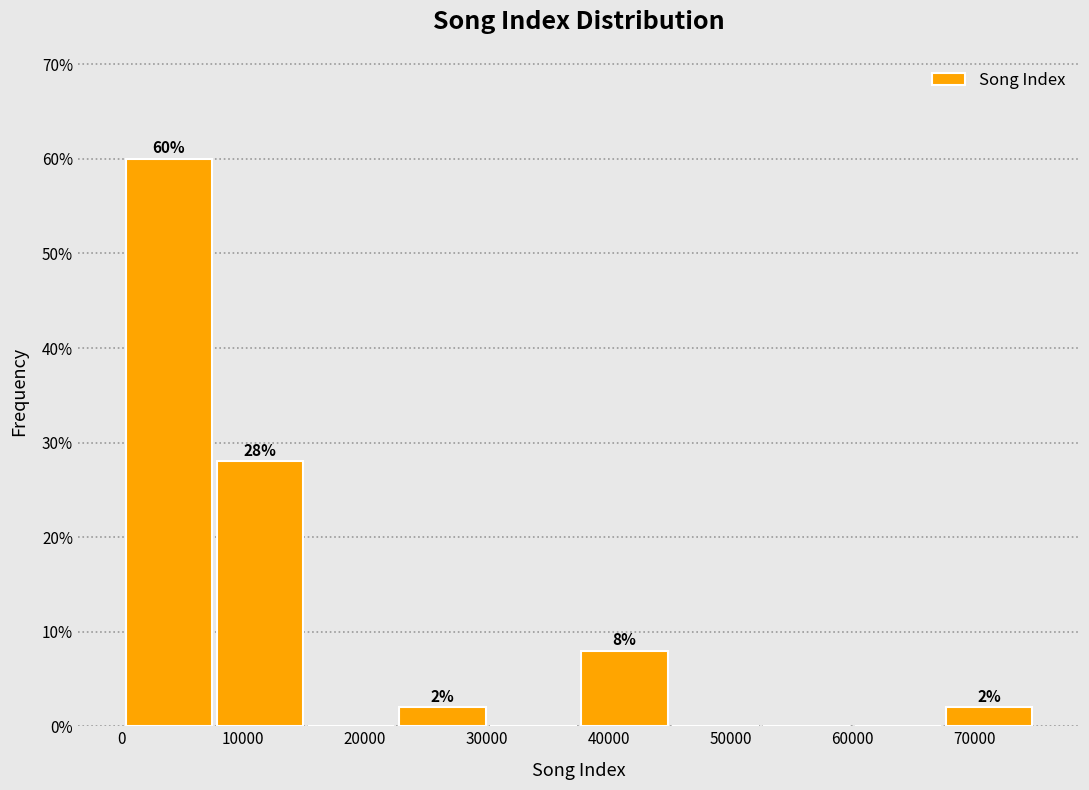

Over which range of the x-axis is the bar tallest?

0 to 8000